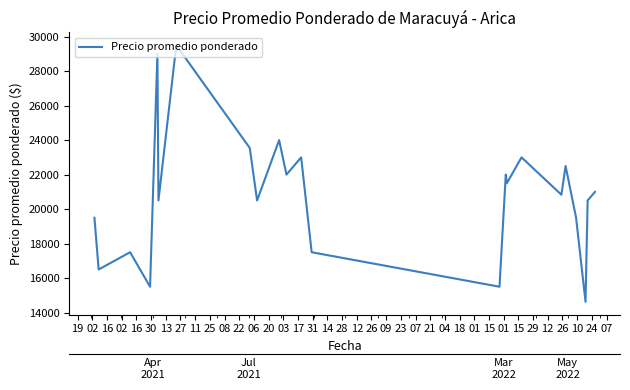

How many lines are shown in the chart?

1